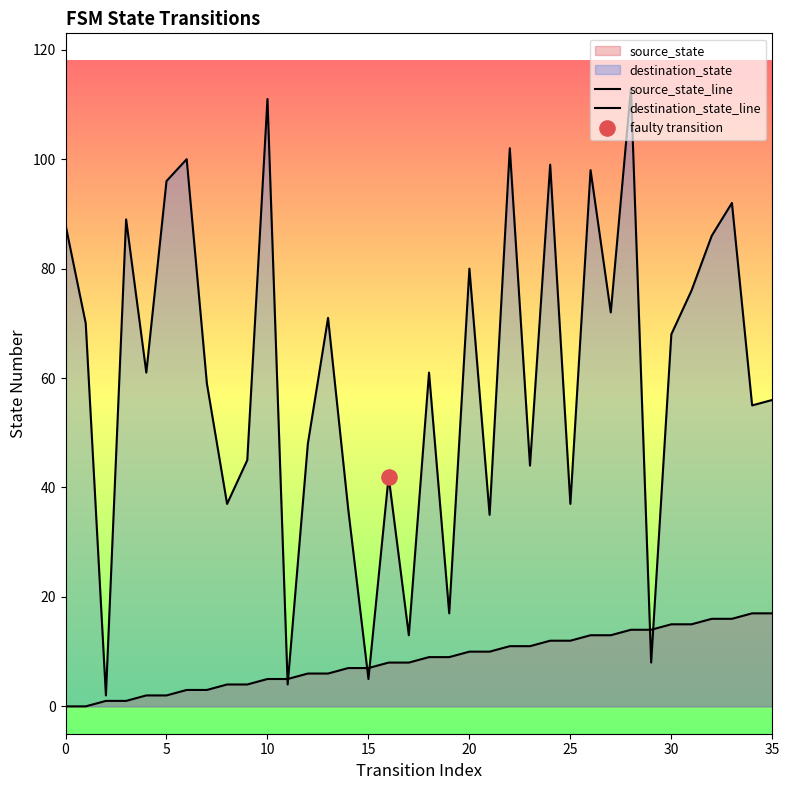

Which series reaches the maximum Y coordinate?

destination_state_line